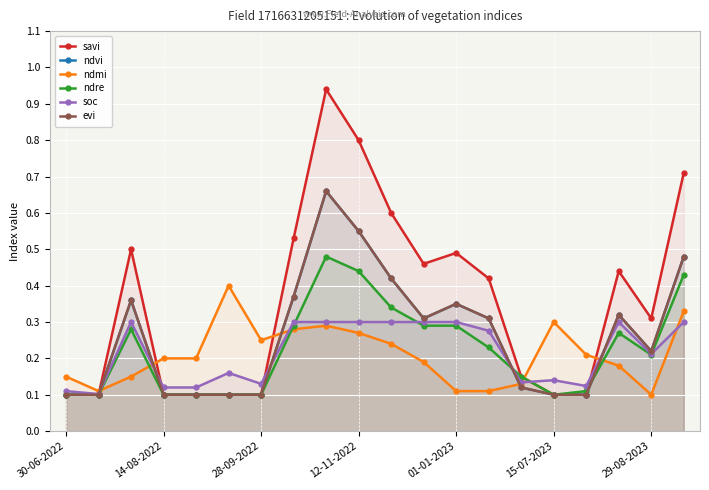

What position from the left is 12-11-2022?

10